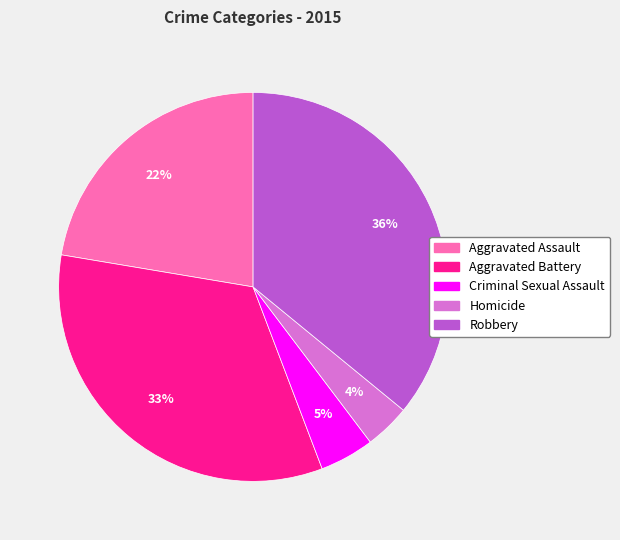

The Homicide slice represents 10% of the pie. True or false?

False